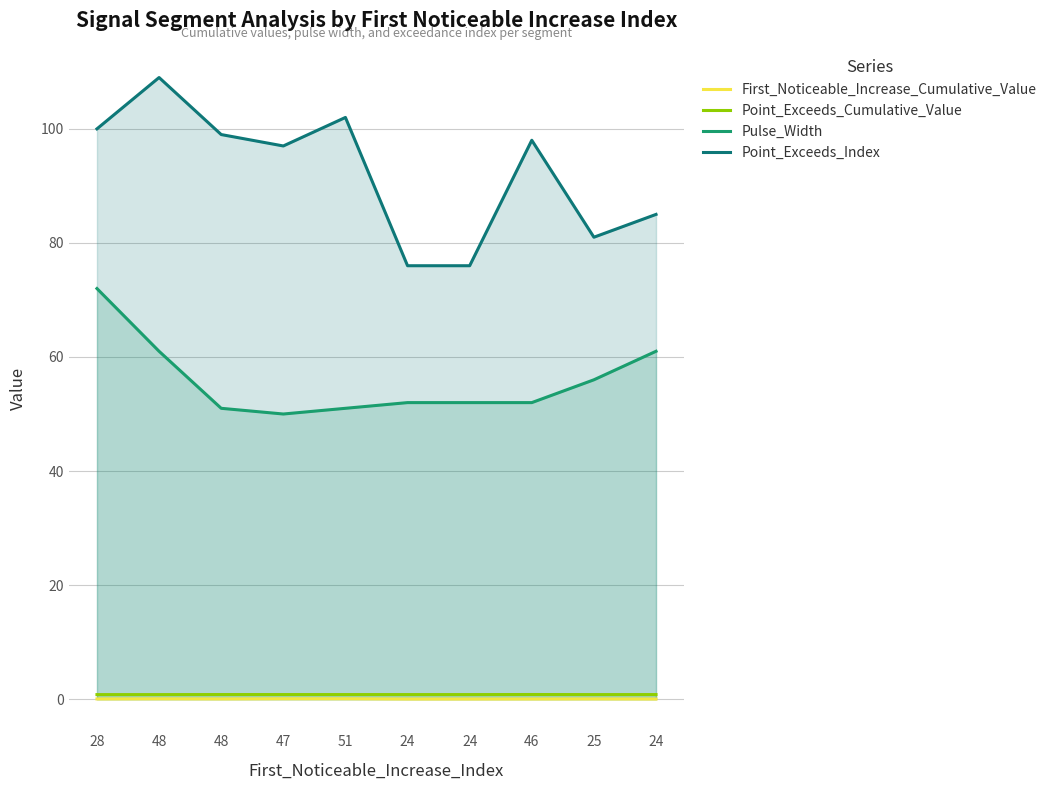

Rank the categories by First_Noticeable_Increase_Cumulative_Value value from lowest to highest.

24, 24, 24, 46, 28, 48, 25, 48, 47, 51